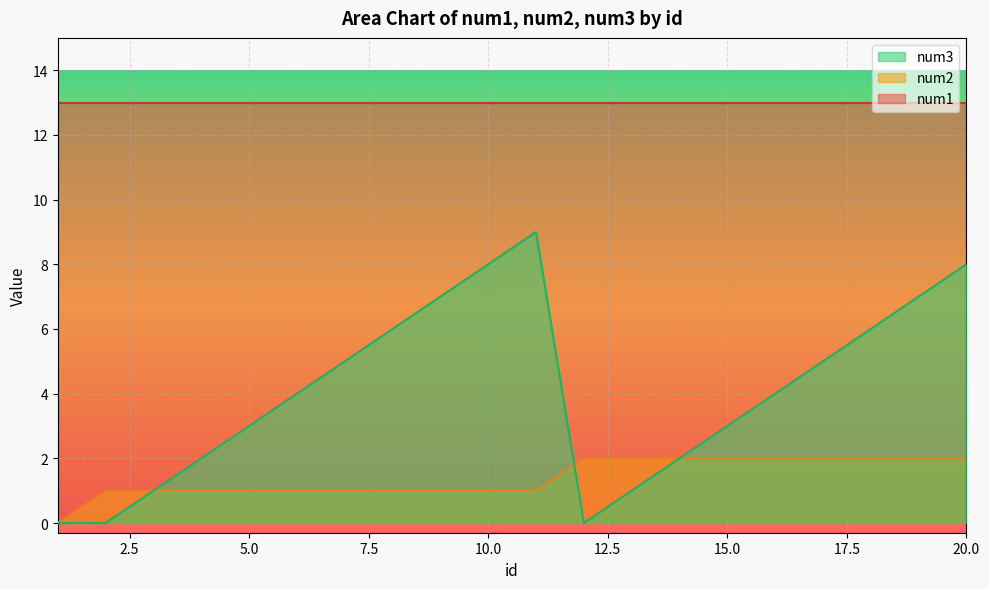

List the series in order of their overall mean, lowest first.

num2, num3, num1